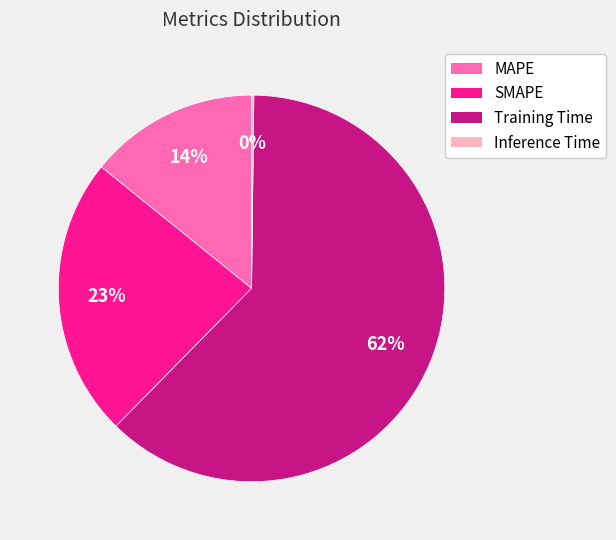

What percentage is the SMAPE slice, to the nearest percent?

23%